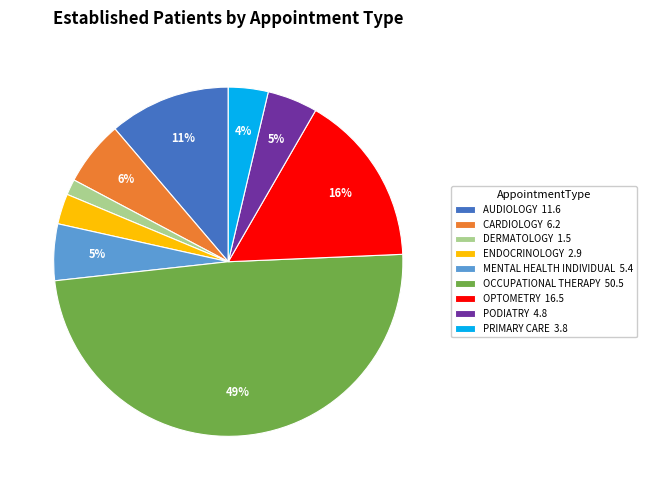

Which slice is the smallest?

DERMATOLOGY